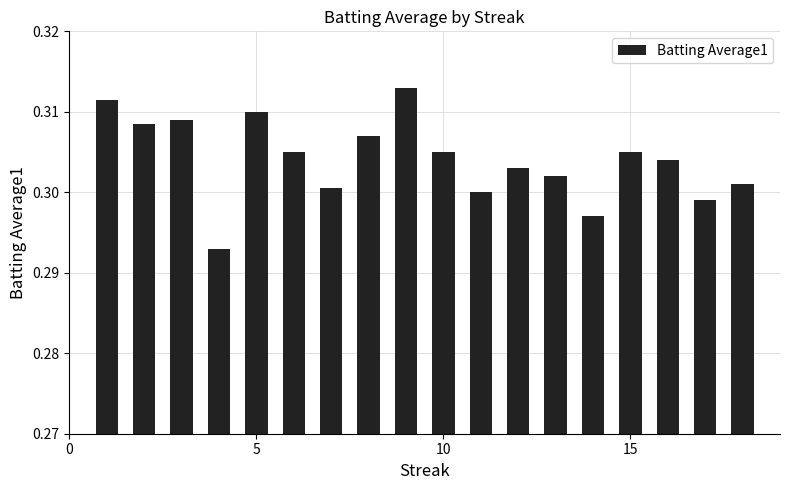

How many values are between 0 and 1?

18